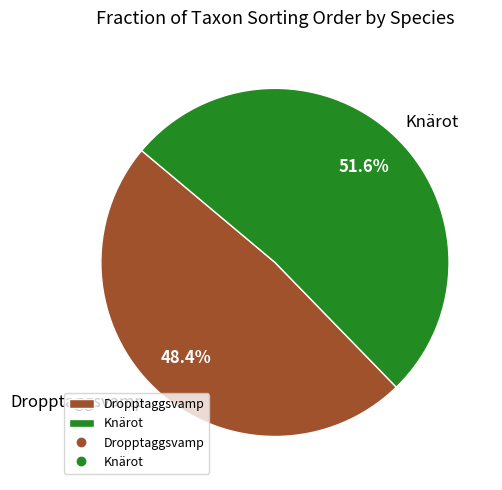

What is the smallest slice in the pie chart?

Dropptaggsvamp